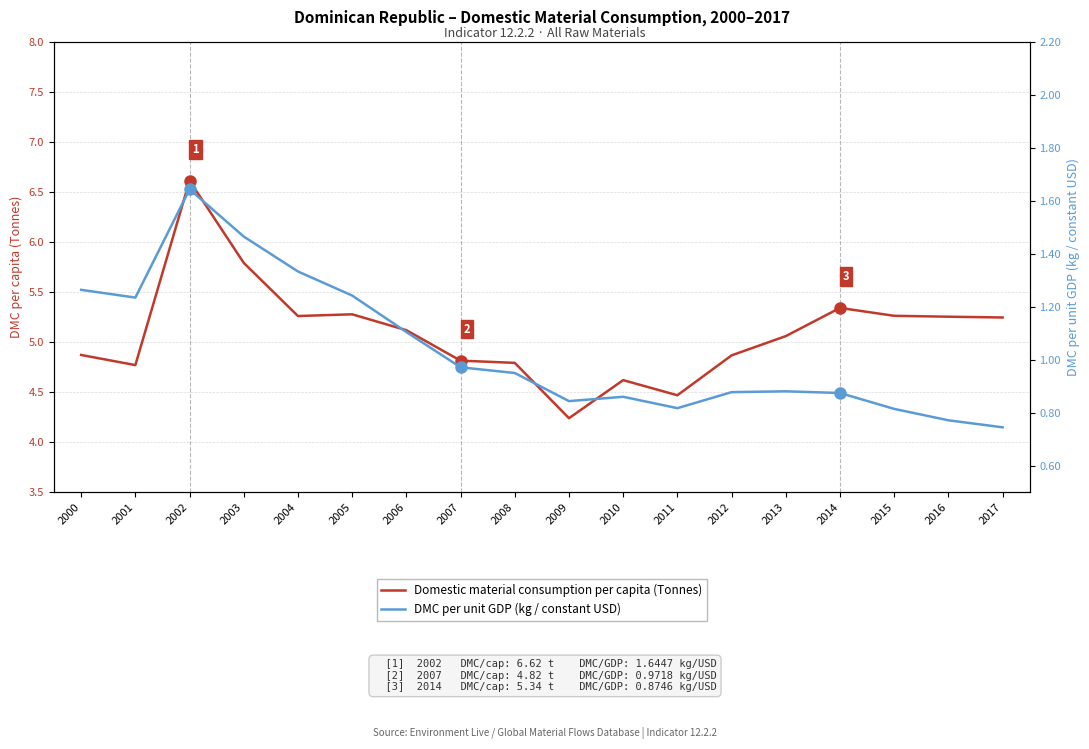

How many data points in Domestic material consumption per capita (Tonnes) are less than 5?

8